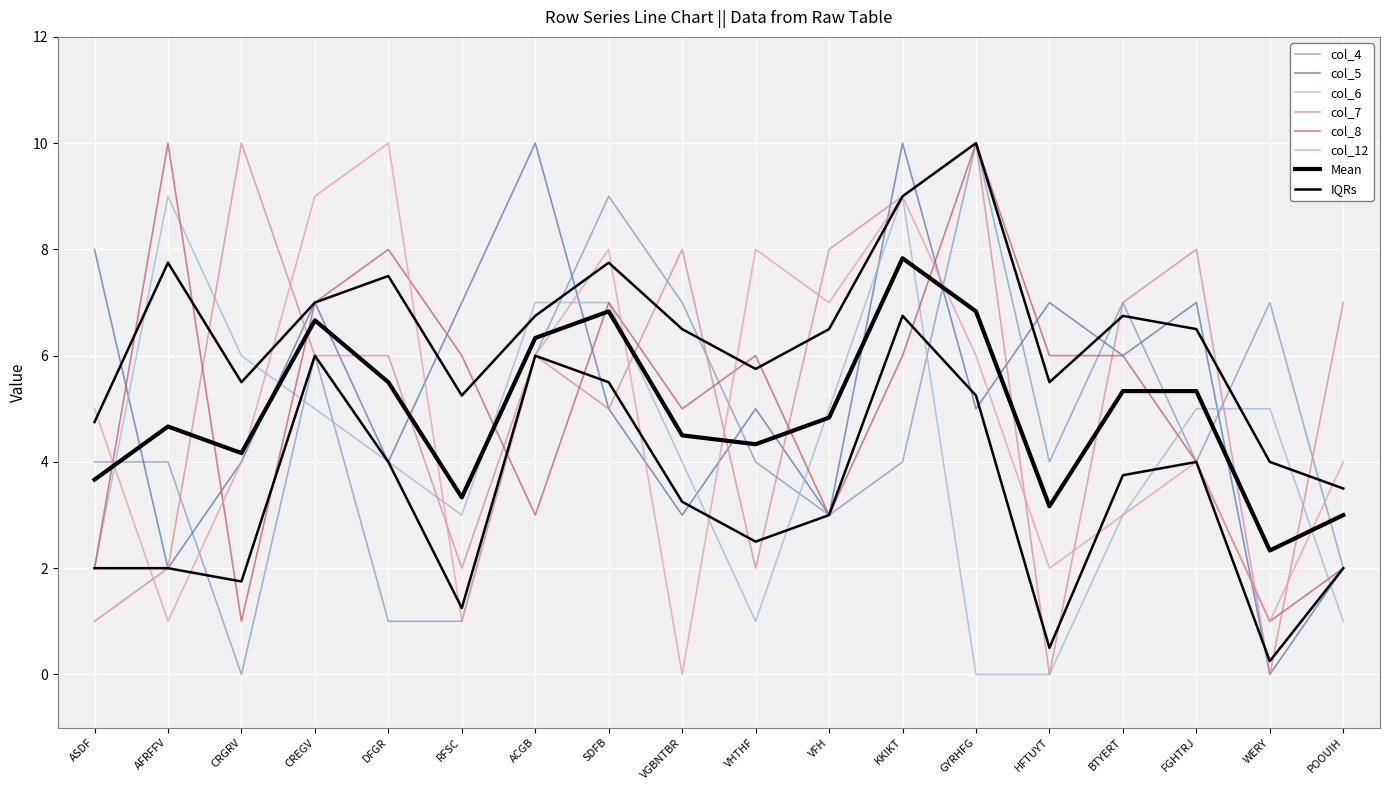

Reading left to right, what are all the values shown in this chart?

col_4: ASDF=4	AFRFFV=4	CRGRV=0	CREGV=6	DFGR=1	RFSC=1	ACGB=6	SDFB=9	VGBNTBR=7	VHTHF=4	VFH=3	KKIKT=4	GYRHFG=10	HFTUYT=4	BTYERT=7	FGHTRJ=4	WERY=7	POOUIH=2
col_5: ASDF=8	AFRFFV=2	CRGRV=4	CREGV=7	DFGR=4	RFSC=7	ACGB=10	SDFB=5	VGBNTBR=3	VHTHF=5	VFH=3	KKIKT=10	GYRHFG=5	HFTUYT=7	BTYERT=6	FGHTRJ=7	WERY=0	POOUIH=2
col_6: ASDF=2	AFRFFV=9	CRGRV=6	CREGV=5	DFGR=4	RFSC=3	ACGB=7	SDFB=7	VGBNTBR=4	VHTHF=1	VFH=5	KKIKT=9	GYRHFG=0	HFTUYT=0	BTYERT=3	FGHTRJ=5	WERY=5	POOUIH=1
col_7: ASDF=1	AFRFFV=2	CRGRV=10	CREGV=6	DFGR=6	RFSC=2	ACGB=6	SDFB=5	VGBNTBR=8	VHTHF=2	VFH=8	KKIKT=9	GYRHFG=10	HFTUYT=0	BTYERT=7	FGHTRJ=8	WERY=0	POOUIH=7
col_8: ASDF=2	AFRFFV=10	CRGRV=1	CREGV=7	DFGR=8	RFSC=6	ACGB=3	SDFB=7	VGBNTBR=5	VHTHF=6	VFH=3	KKIKT=6	GYRHFG=10	HFTUYT=6	BTYERT=6	FGHTRJ=4	WERY=1	POOUIH=2
col_12: ASDF=5	AFRFFV=1	CRGRV=4	CREGV=9	DFGR=10	RFSC=1	ACGB=6	SDFB=8	VGBNTBR=0	VHTHF=8	VFH=7	KKIKT=9	GYRHFG=6	HFTUYT=2	BTYERT=3	FGHTRJ=4	WERY=1	POOUIH=4